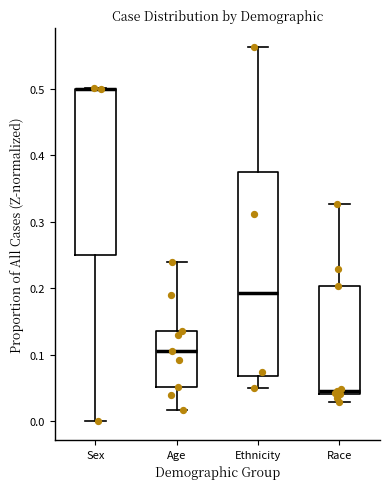

Reading left to right, read every box against the y-axis: the position of its median line, the range the box covers, and the ends of its whiskers. The values are not printed on the chart, so give them approximately, as read against the axis.

Sex: median 0.50 (drawn on the box's upper edge), box 0.25 to 0.50, whiskers 0.00 to 0.50
Age: median 0.11, box 0.05 to 0.14, whiskers 0.02 to 0.24
Ethnicity: median 0.19, box 0.07 to 0.37, whiskers 0.05 to 0.56
Race: median 0.05, box 0.04 to 0.20, whiskers 0.03 to 0.33